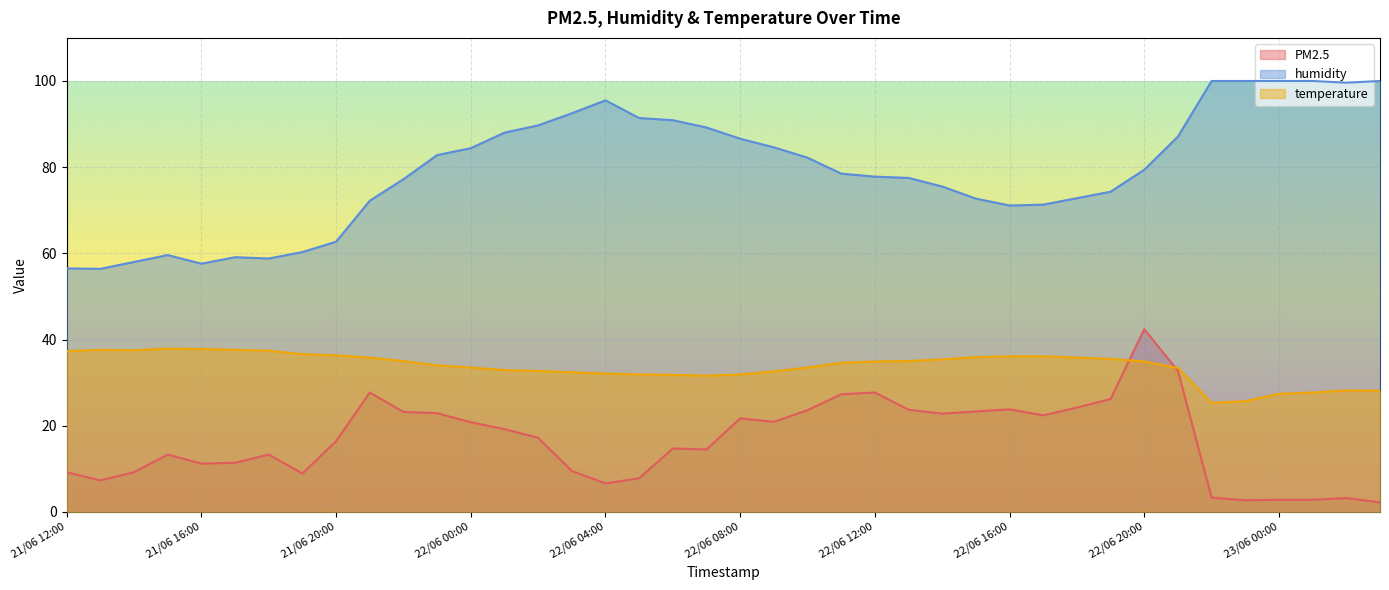

Reading left to right, what are all the values shown in this chart?

PM2.5: 9.2	7.3	9.2	13.3	11.2	11.4	13.3	8.9	16.4	27.7	23.2	22.9	20.8	19.2	17.2	9.5	6.6	7.8	14.7	14.5	21.7	20.9	23.6	27.3	27.7	23.7	22.8	23.3	23.8	22.4	24.2	26.2	42.4	32.7	3.3	2.7	2.8	2.8	3.2	2.2
humidity: 56.5	56.4	58.0	59.6	57.6	59.1	58.8	60.3	62.7	72.2	77.2	82.8	84.4	88.0	89.7	92.5	95.5	91.4	90.9	89.2	86.6	84.6	82.2	78.5	77.8	77.5	75.5	72.7	71.1	71.3	72.8	74.3	79.4	87.1	100.0	100.0	100.0	100.0	99.6	100.0
temperature: 37.3	37.6	37.5	37.9	37.8	37.6	37.4	36.6	36.3	35.8	35.0	34.0	33.5	32.9	32.7	32.4	32.1	31.9	31.8	31.6	31.9	32.6	33.5	34.6	34.9	35.0	35.4	35.9	36.1	36.1	35.8	35.5	34.9	33.4	25.3	25.7	27.4	27.7	28.2	28.1